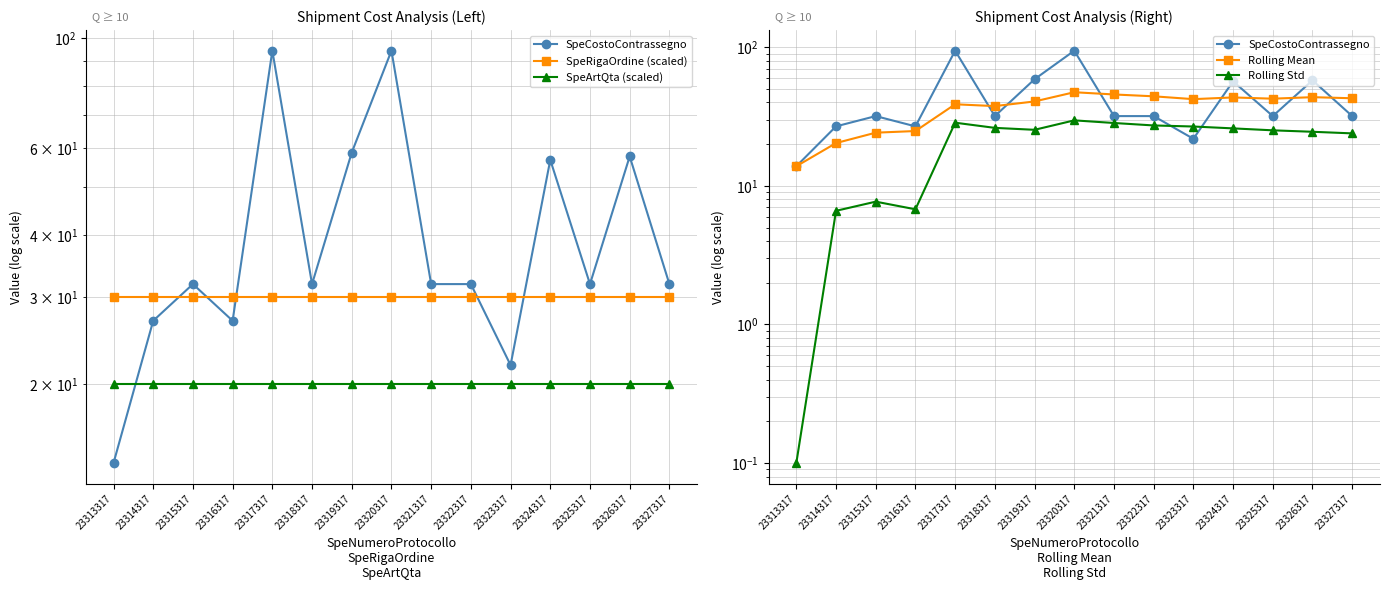

True or false: SpeArtQta (scaled) has more than 1 interior local peaks.

False